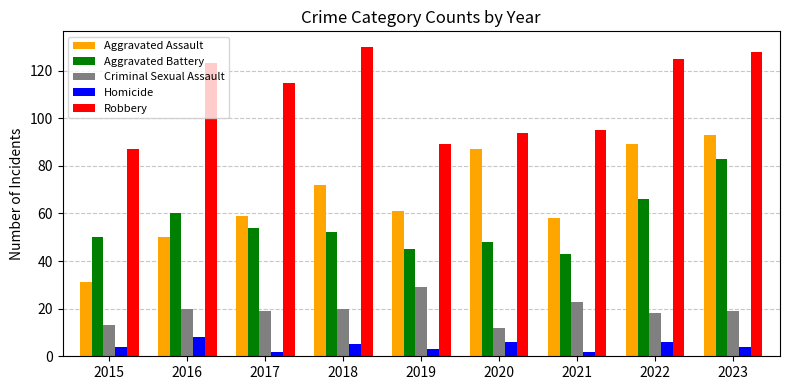

At which category is the sum across all series the highest?

2023